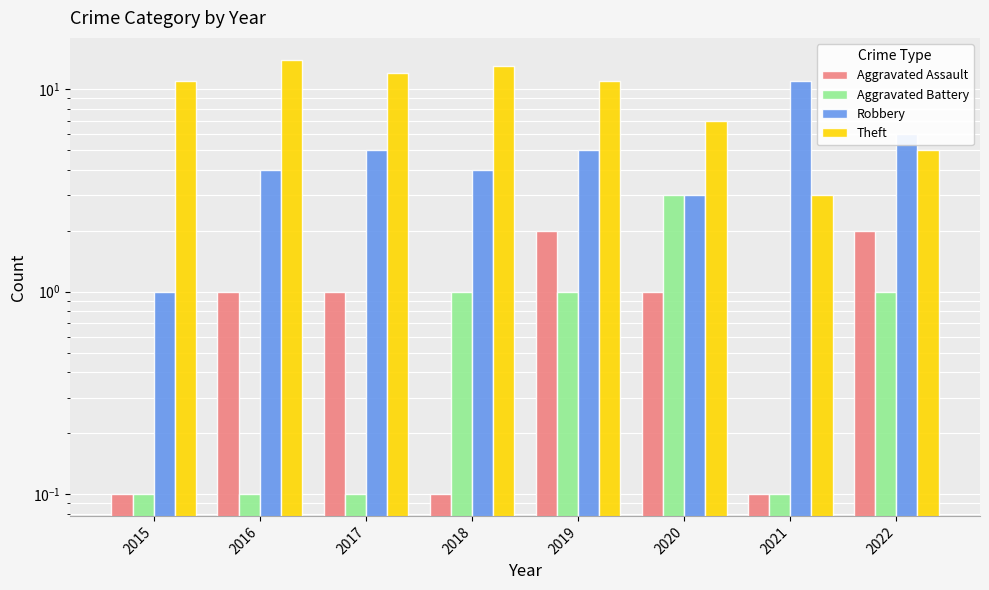

Which series changed the most between 2019 and 2020?

Theft